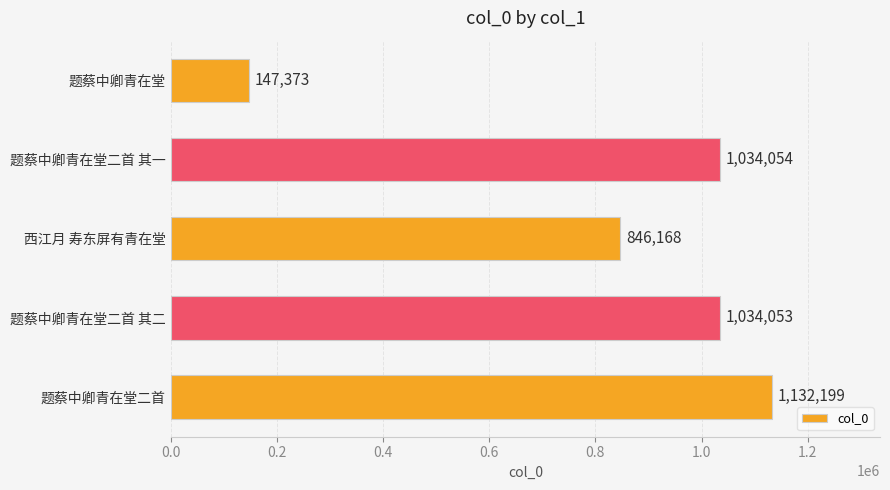

Are the bars grouped side by side (vs. stacked)?

No